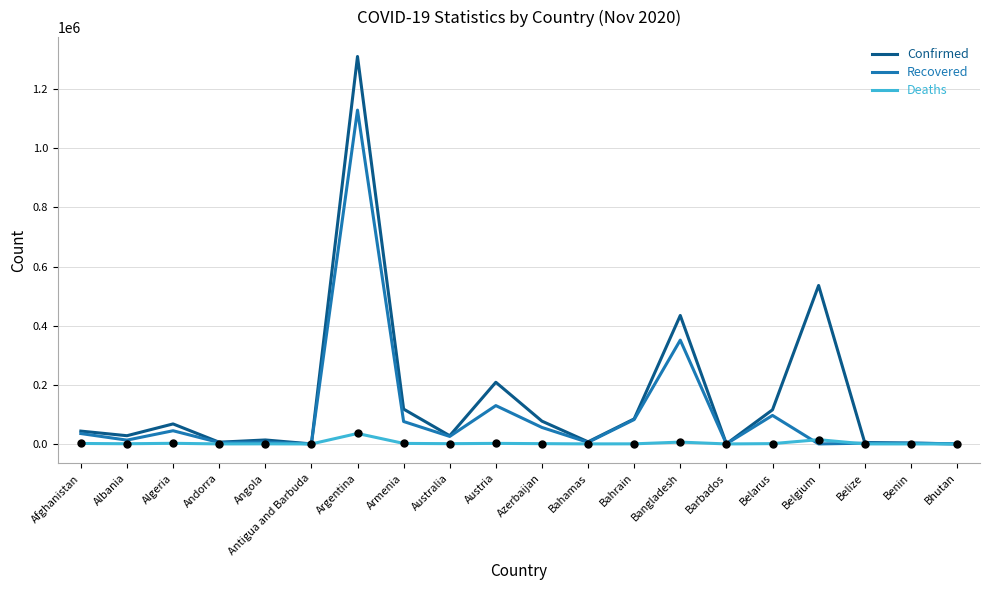

Which series has the largest range (max minus min)?

Confirmed